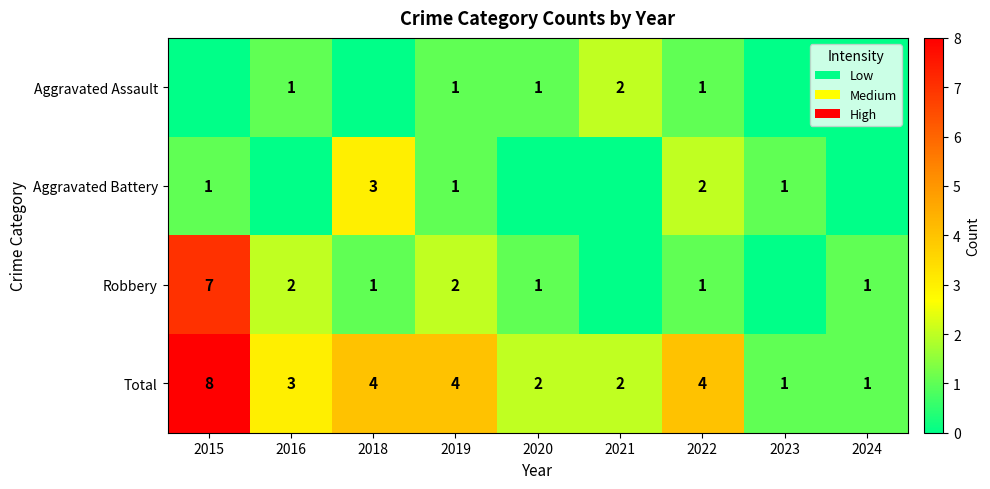

The value of Total at 2022 is 7. True or false?

False